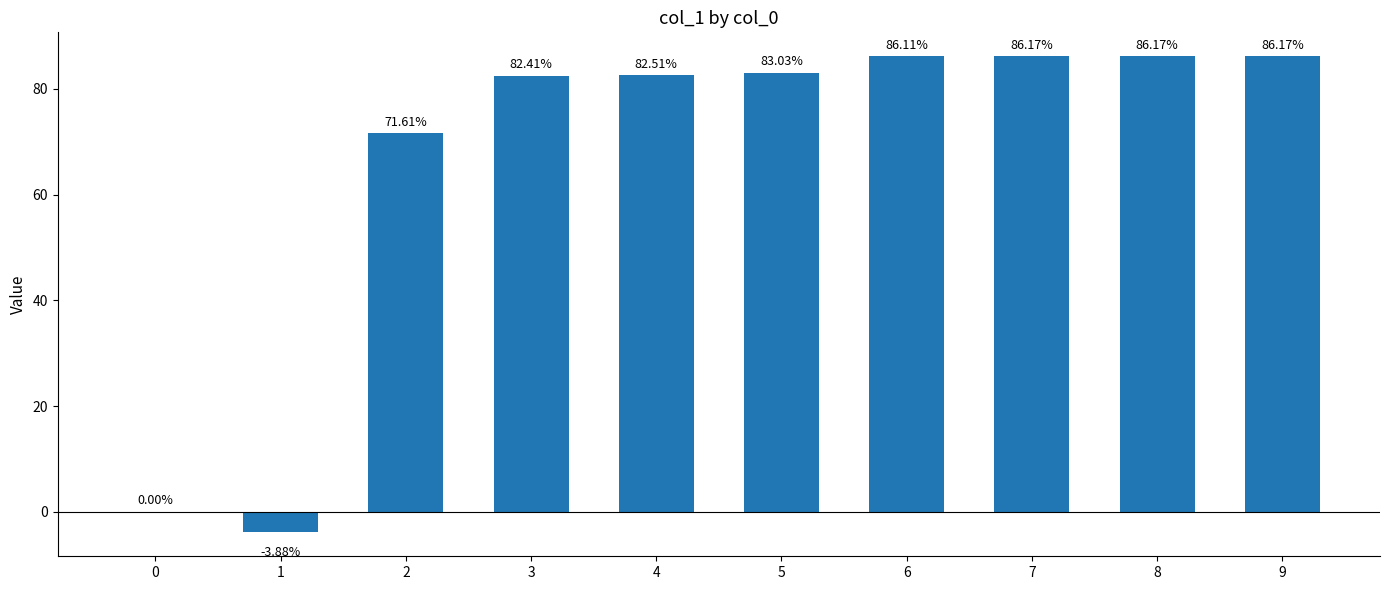

Where does the data first go above 83?

5